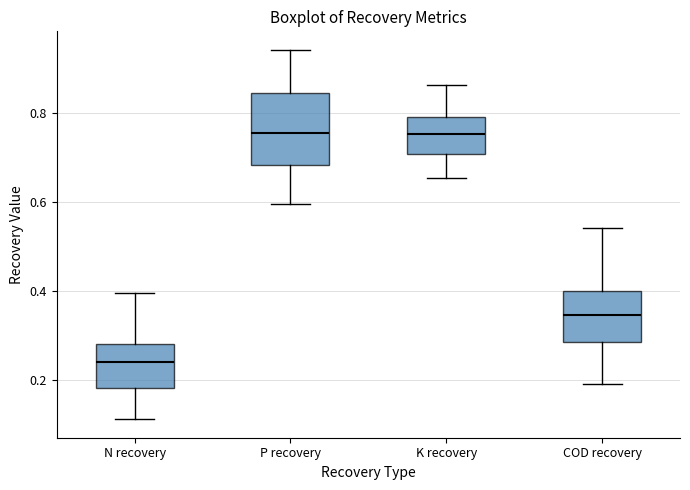

Reading left to right, read every box against the y-axis: the position of its median line, the range the box covers, and the ends of its whiskers. The values are not printed on the chart, so give them approximately, as read against the axis.

N recovery: median 0.24, box 0.18 to 0.28, whiskers 0.12 to 0.40
P recovery: median 0.76, box 0.68 to 0.84, whiskers 0.60 to 0.94
K recovery: median 0.76, box 0.70 to 0.80, whiskers 0.66 to 0.86
COD recovery: median 0.34, box 0.28 to 0.40, whiskers 0.20 to 0.54